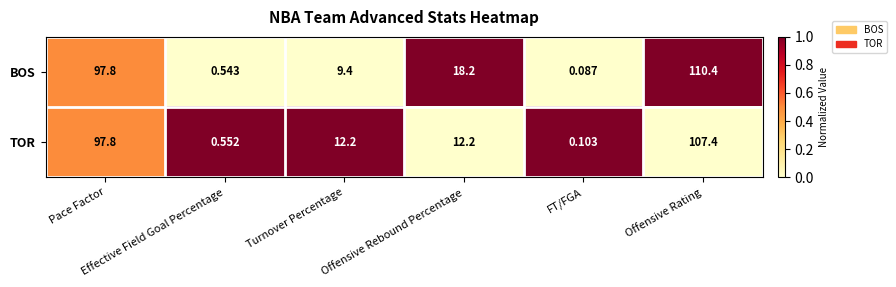

Which series has the widest spread of values?

BOS